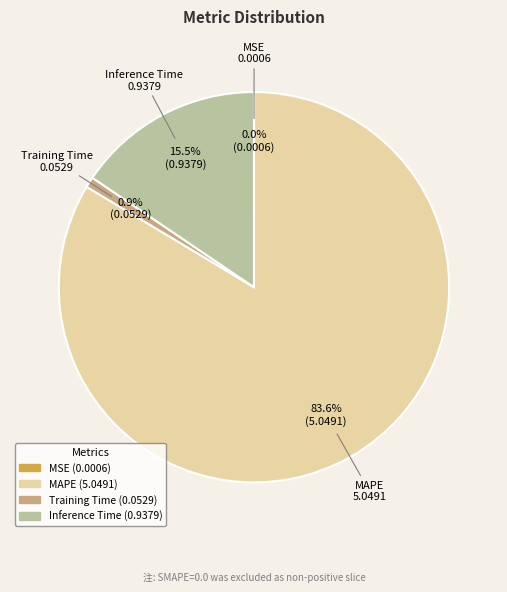

Combined, do MAPE and Training Time account for over 50%?

Yes